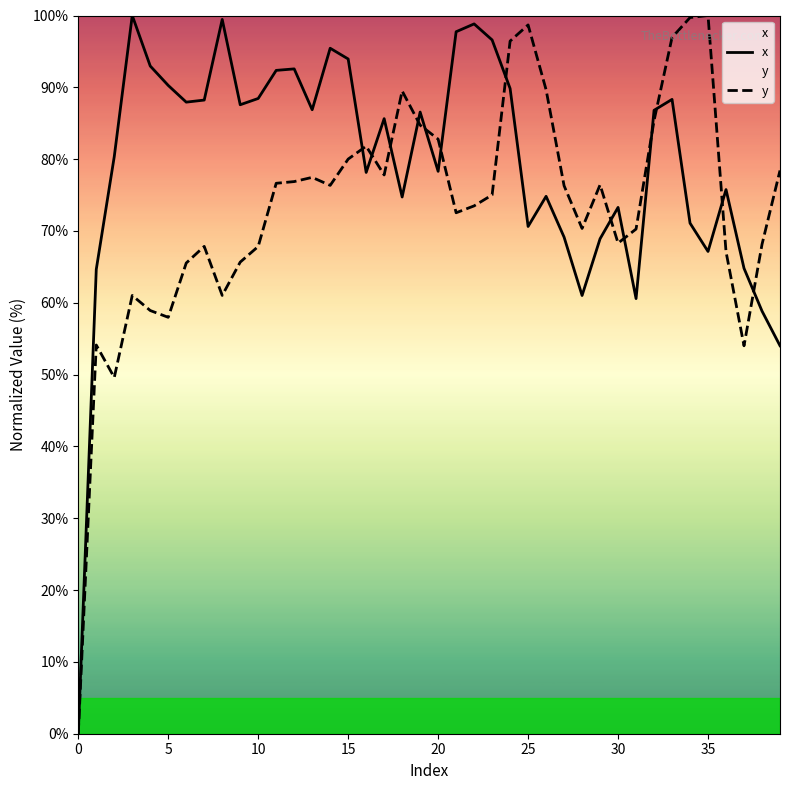

Which has a higher value, 23 or 39?

23